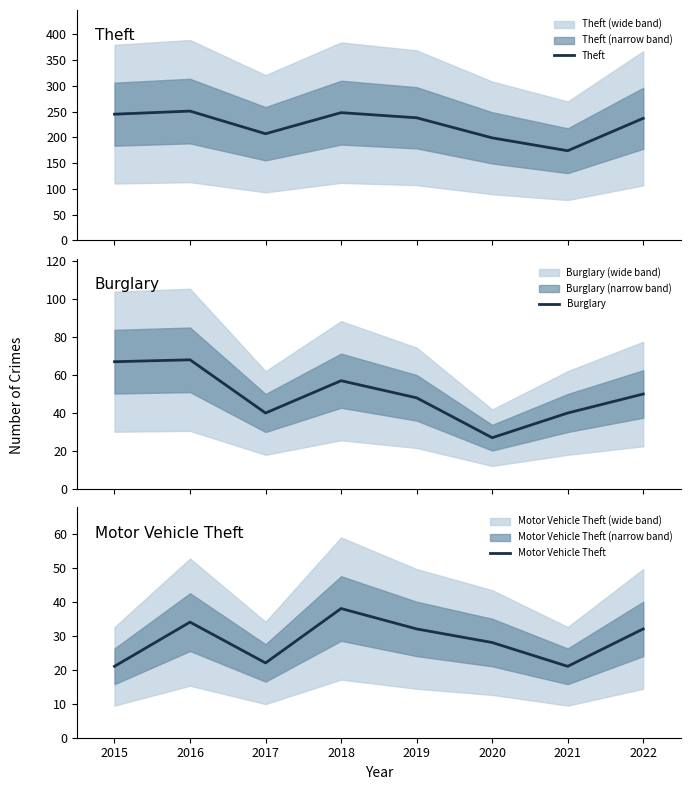

What is the difference between the maximum and second lowest values in the Theft series?

52